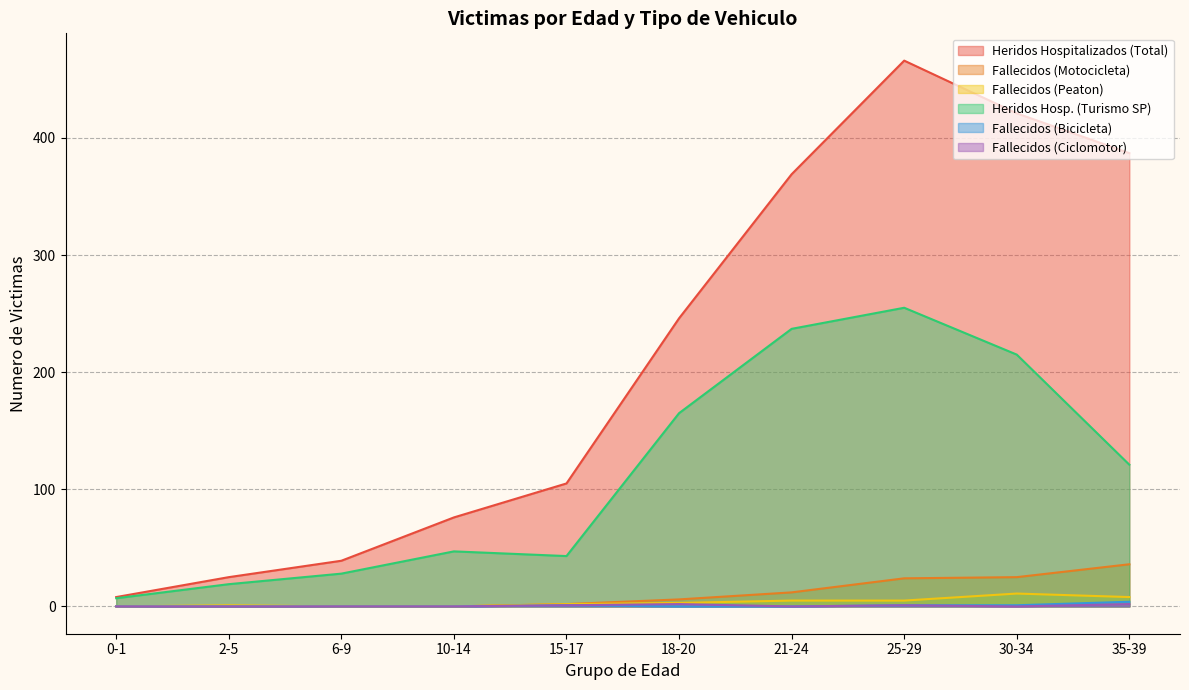

True or false: Fallecidos (Ciclomotor) and Fallecidos (Motocicleta) intersect in this chart.

False